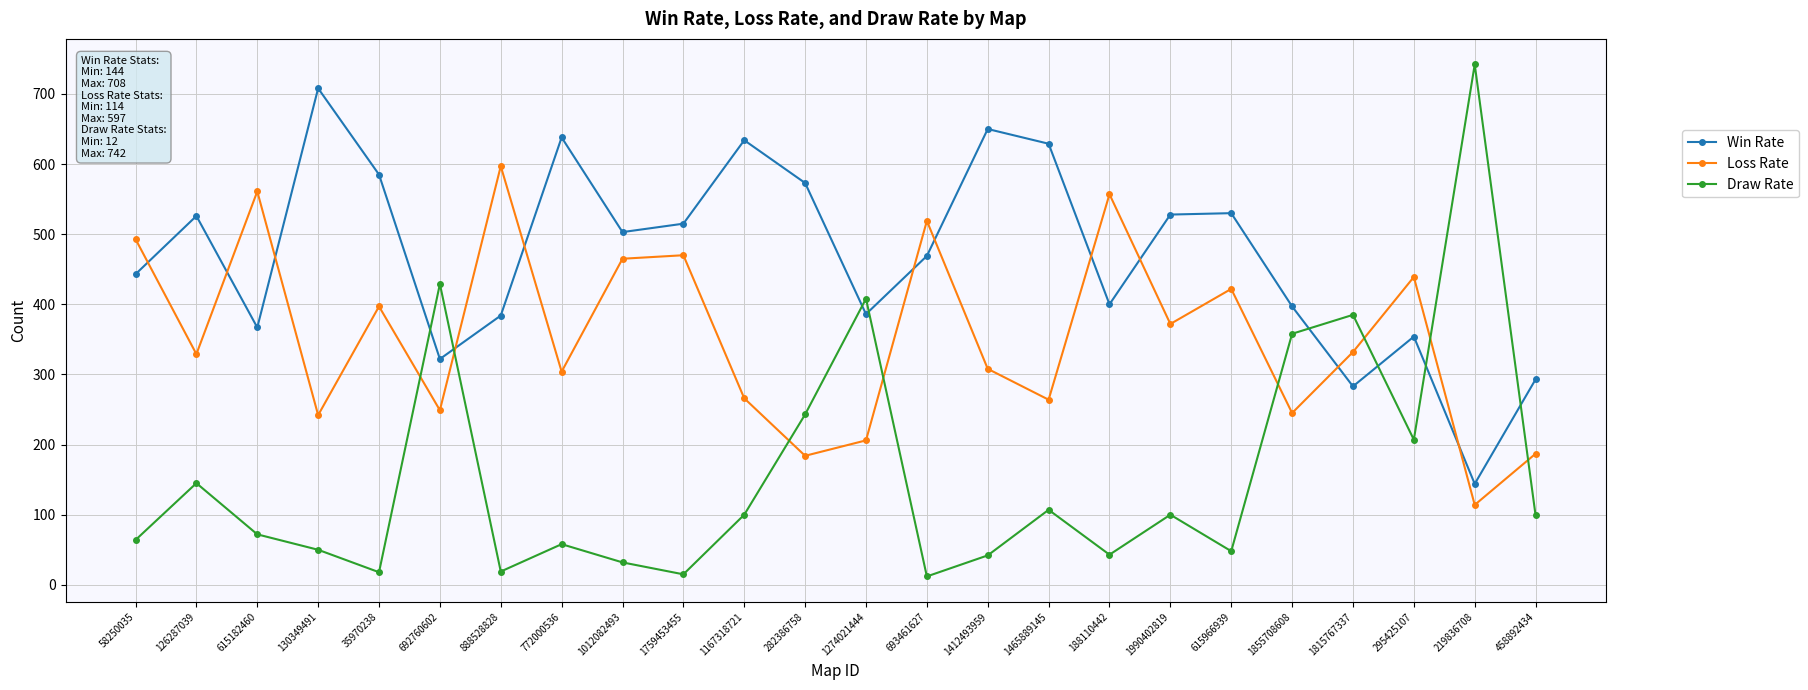

What is the minimum value shown in the chart?

12